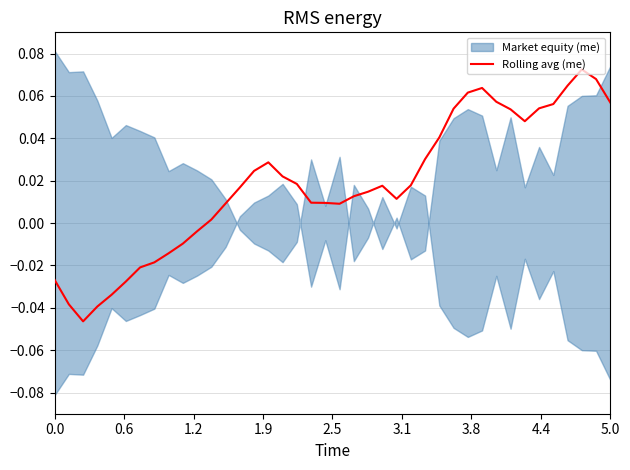

How many points are higher than both their immediate neighbors (excluding endpoints)?

4